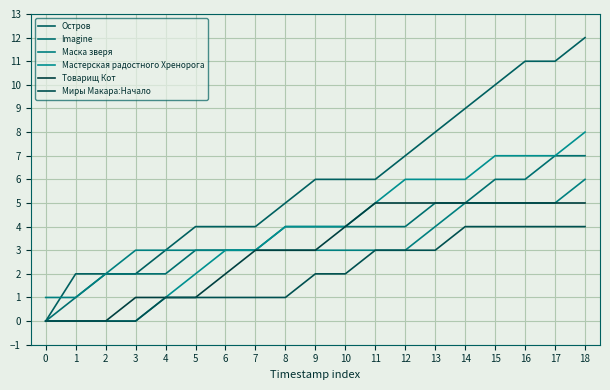

At which category is the sum across all series the highest?

18